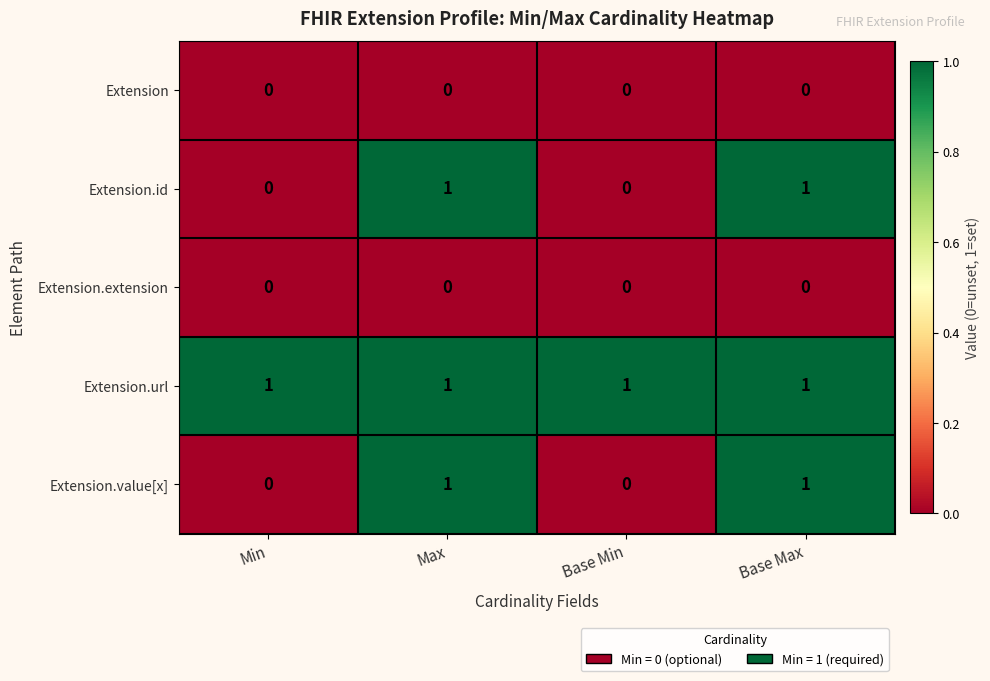

The value of Extension.url at Min is 1. True or false?

True